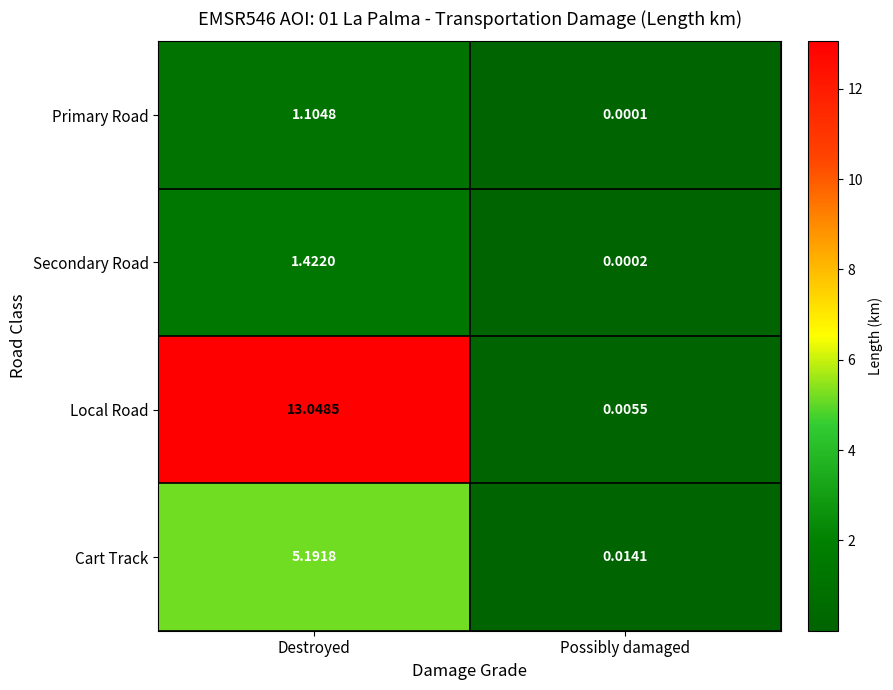

At which category is the sum across all series the highest?

Destroyed